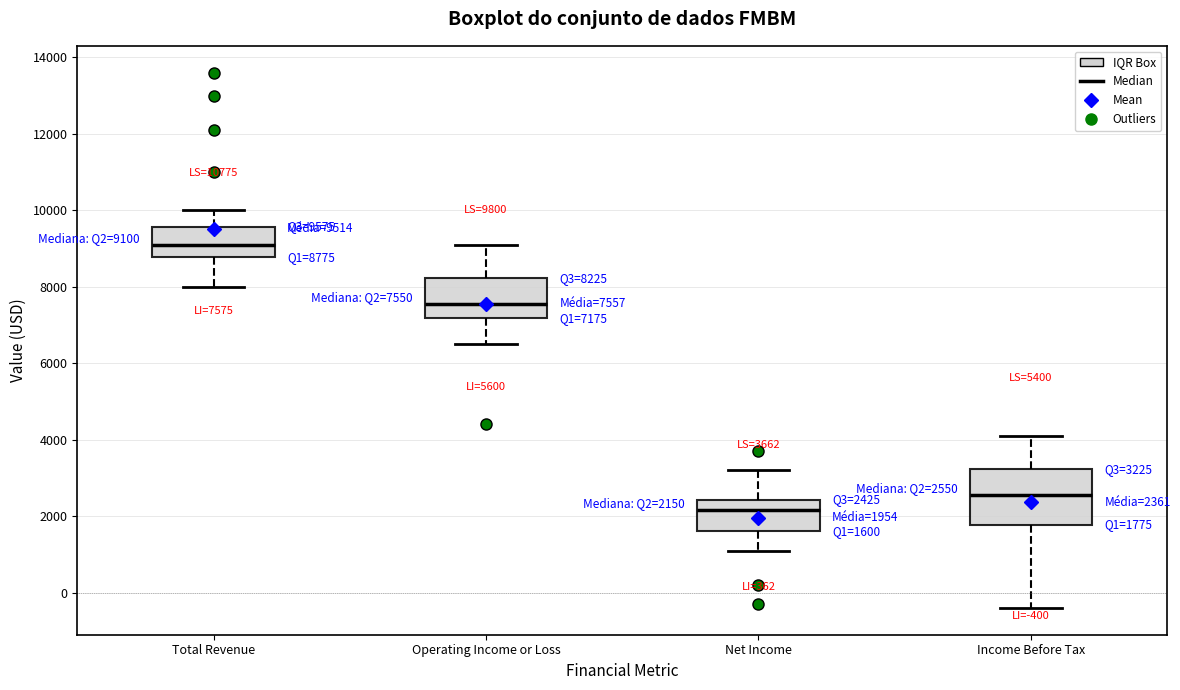

Comparing the boxes themselves (not the whiskers), which one is the tallest?

Income Before Tax